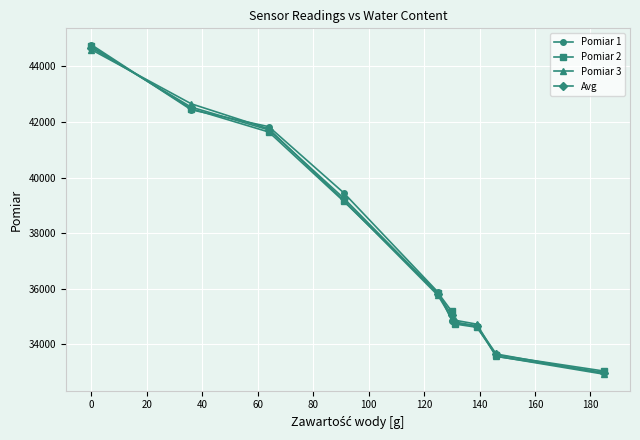

What is the smallest value displayed?

32928.0